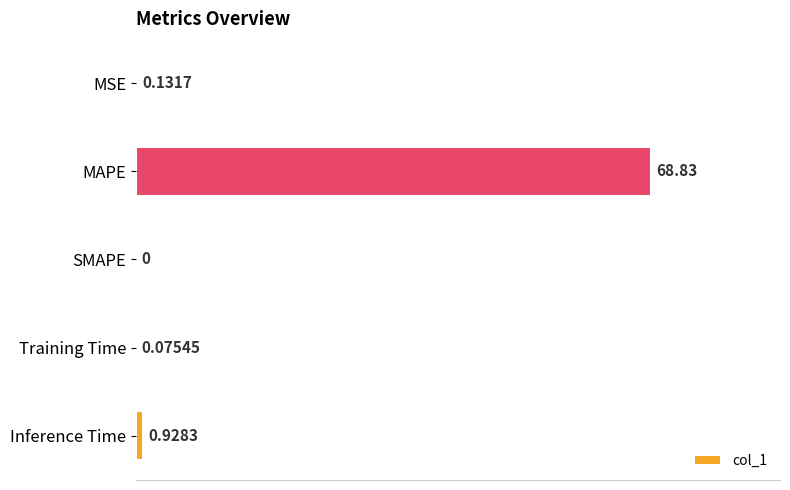

Where is the data nearest to the value 34?

Inference Time